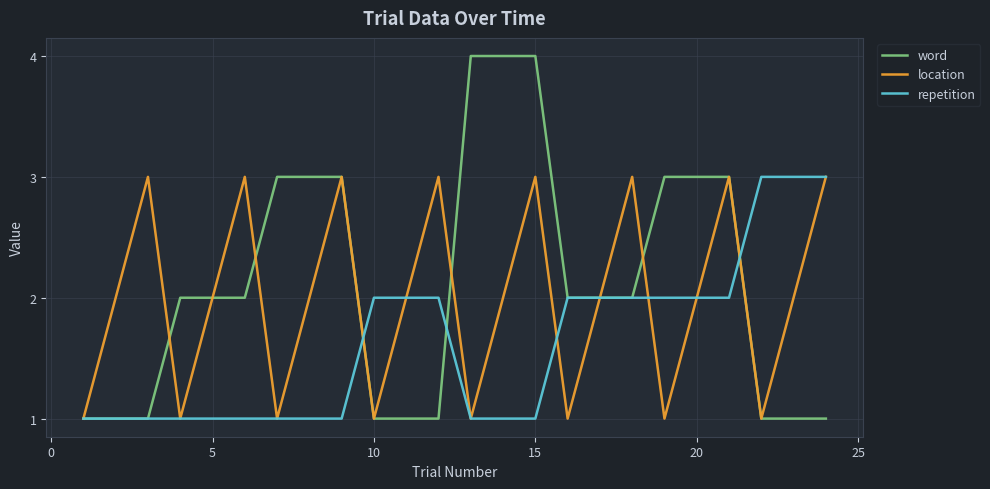

What is the maximum value for word?

4